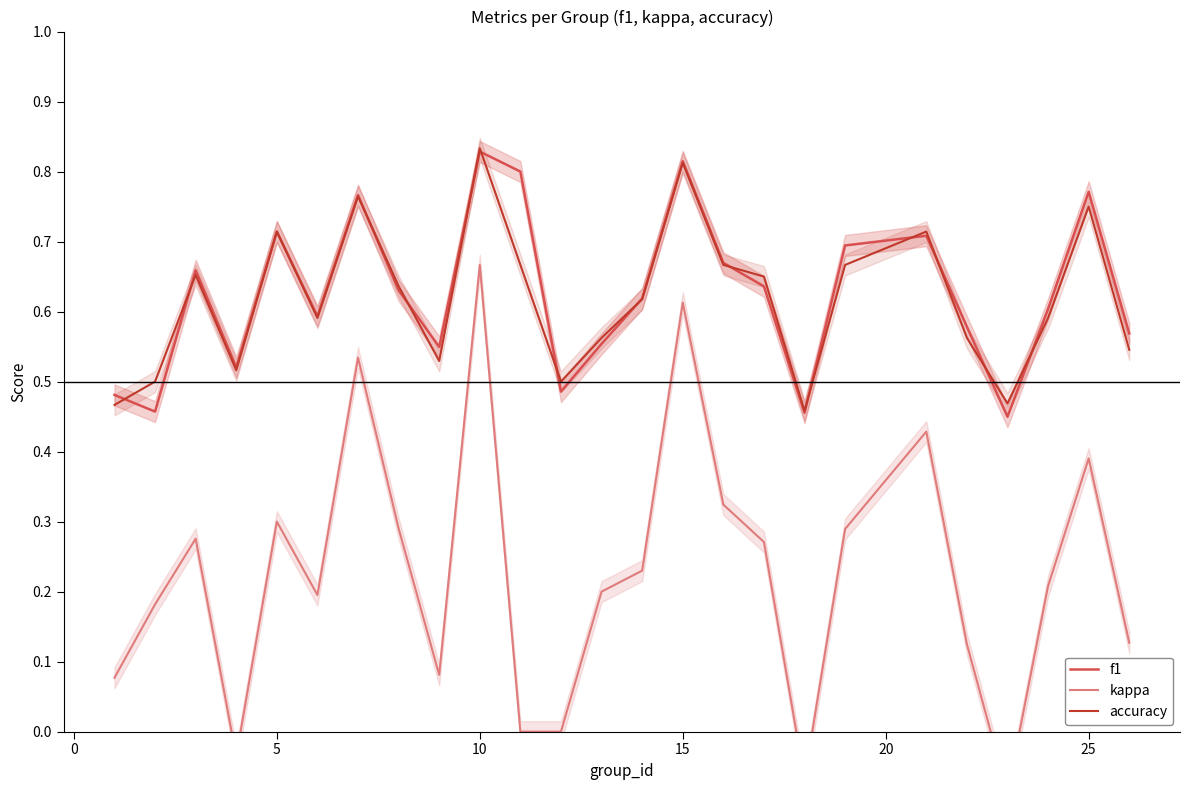

Count the f1 values in the range 0 to 1.

25